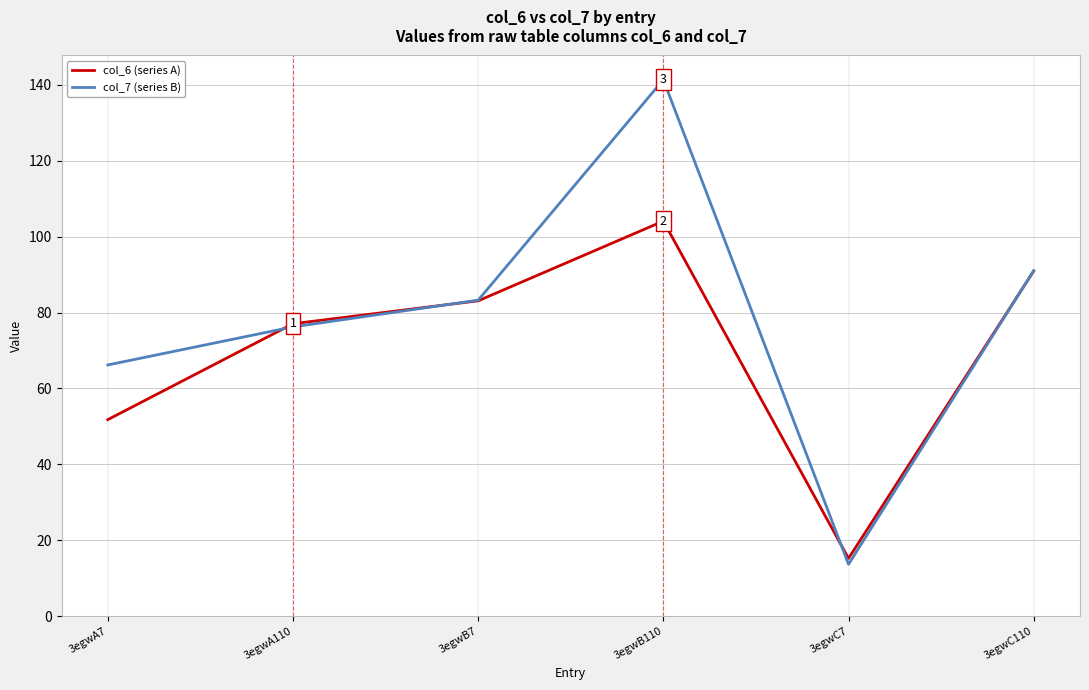

What are all the series names shown in the legend?

col_6 (series A), col_7 (series B)